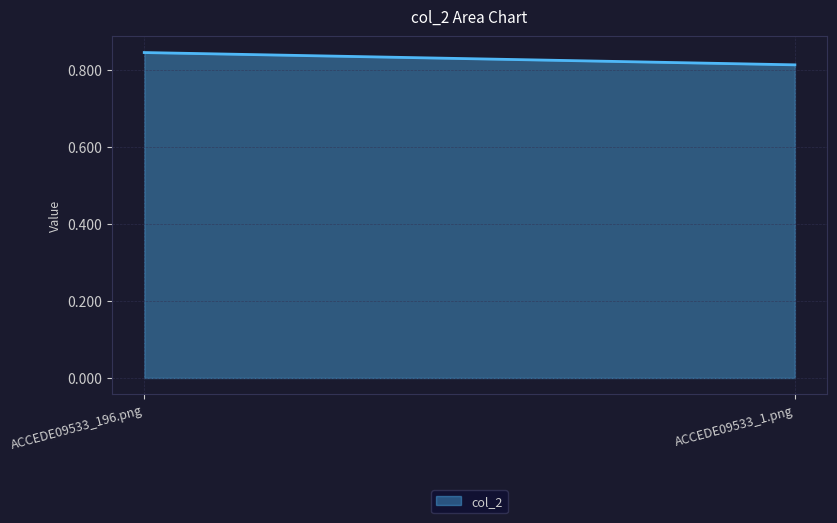

True or false: the data shows 0.8 at ACCEDE09533_196.png.

True